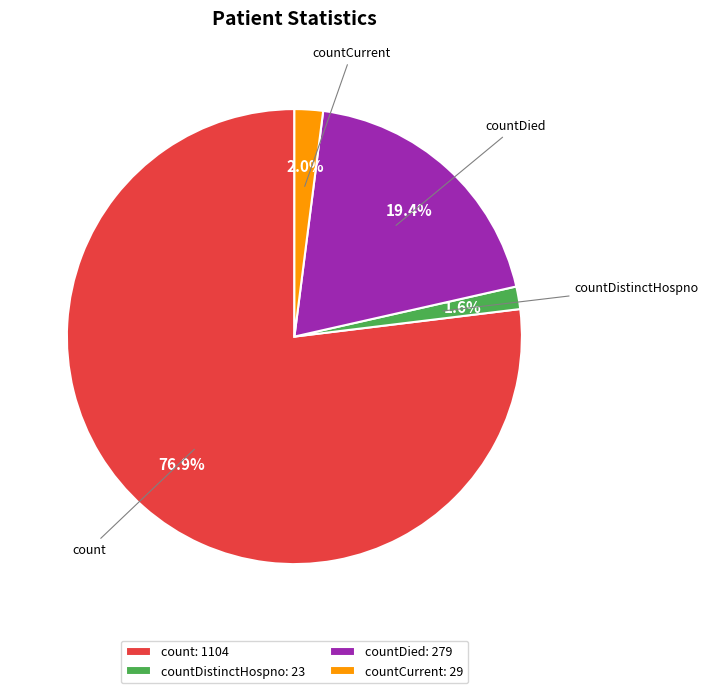

Does countDistinctHospno: 23 represent more than half of the total?

No